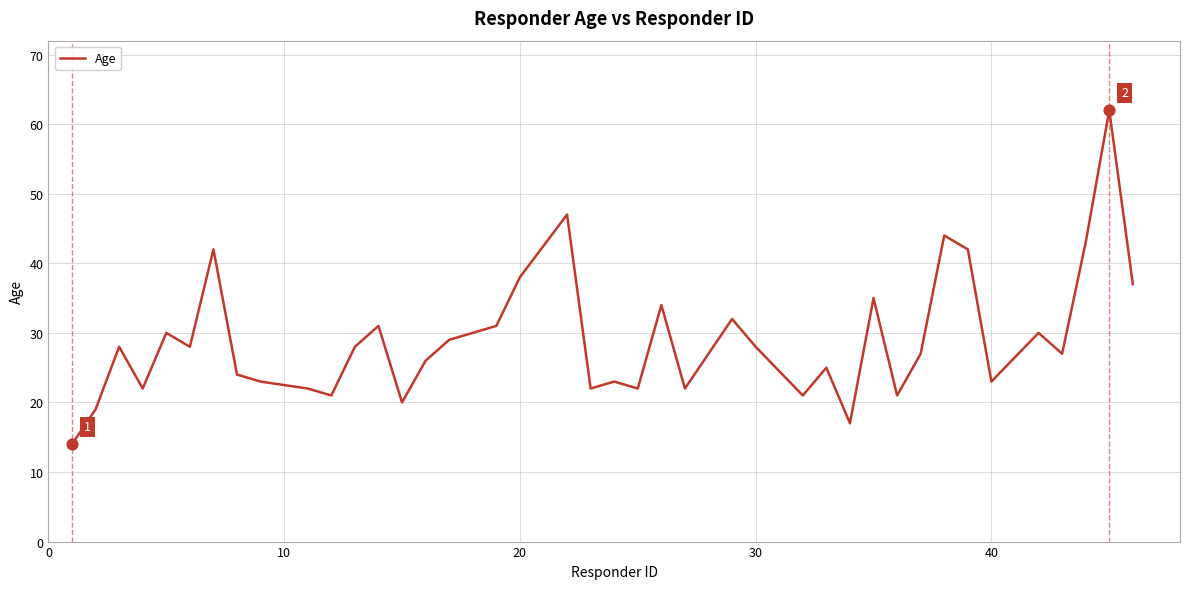

What is the difference between the maximum and minimum values?

48